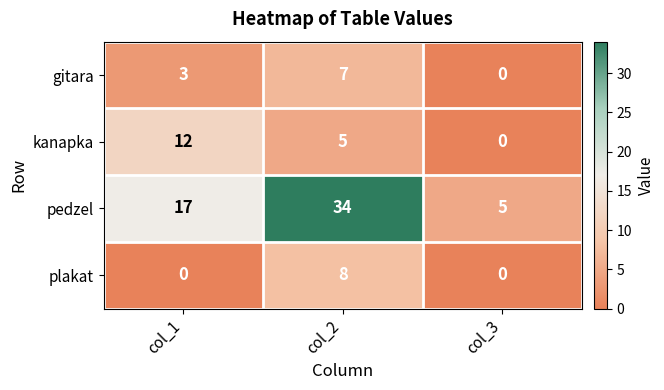

True or false: gitara has a value of 2 at col_2.

False